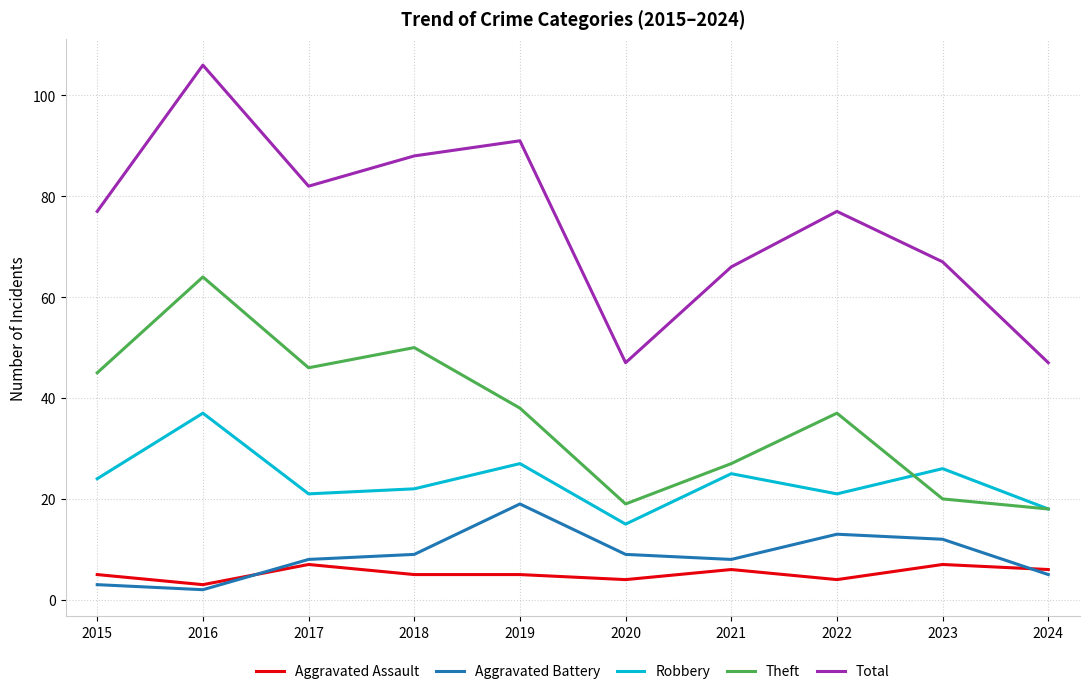

True or false: Robbery and Aggravated Assault cross at least once.

False